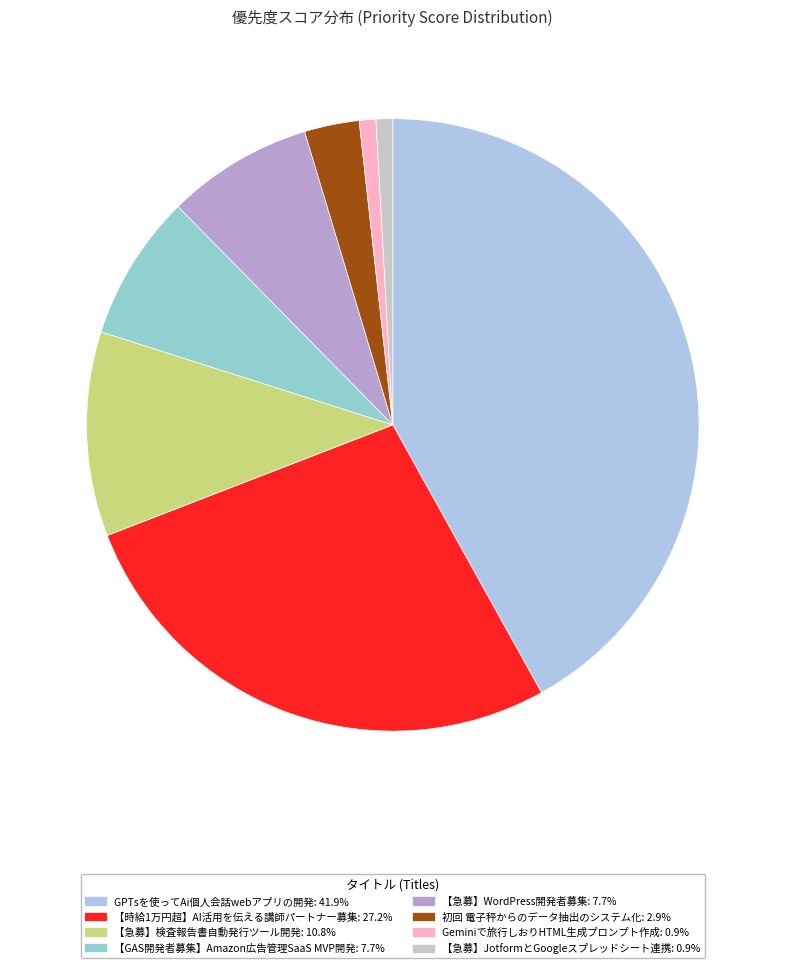

How many segments does this pie chart have?

8